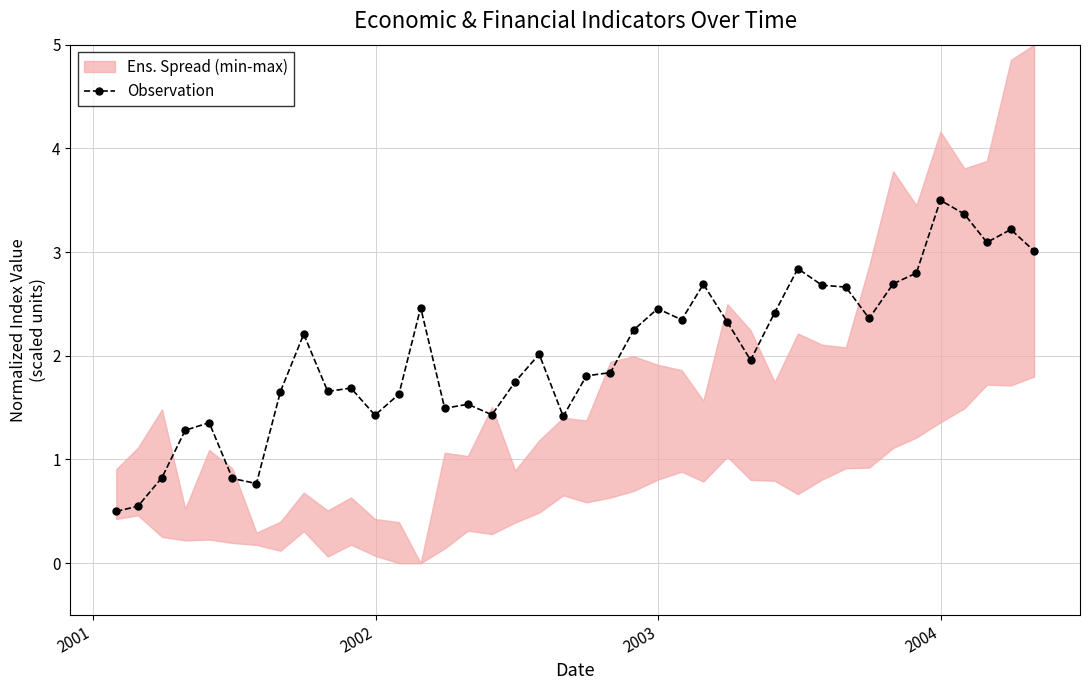

What is the difference between the second highest and minimum values?

2.9